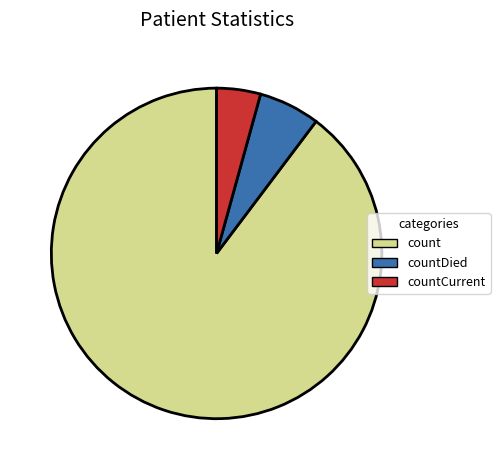

Is it true that countCurrent is 4% of the pie?

True